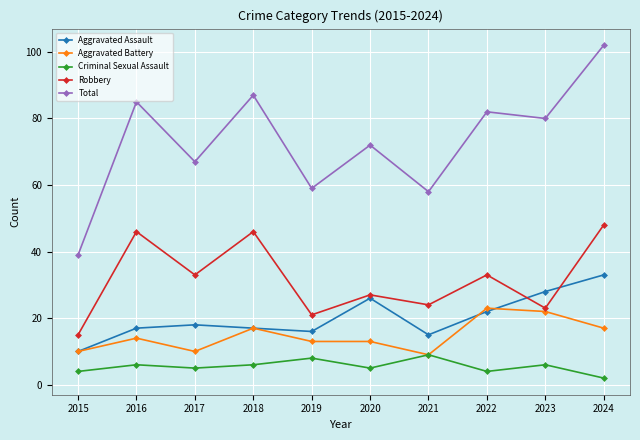

True or false: Robbery has a value of 33 at 2017.

True